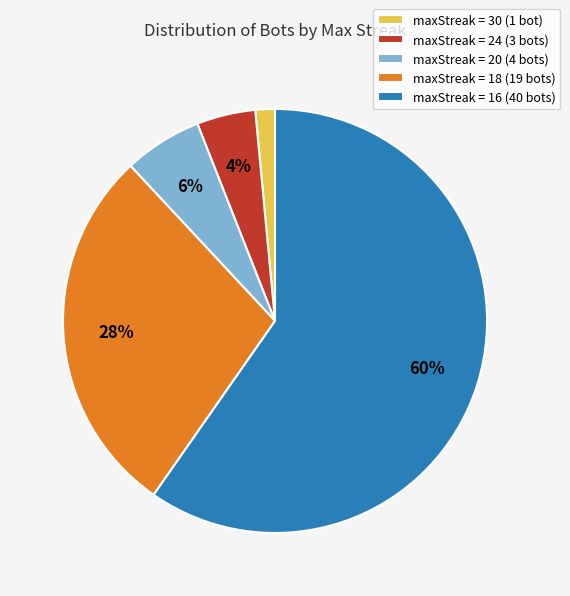

Which slice is the largest?

maxStreak = 16 (40 bots)